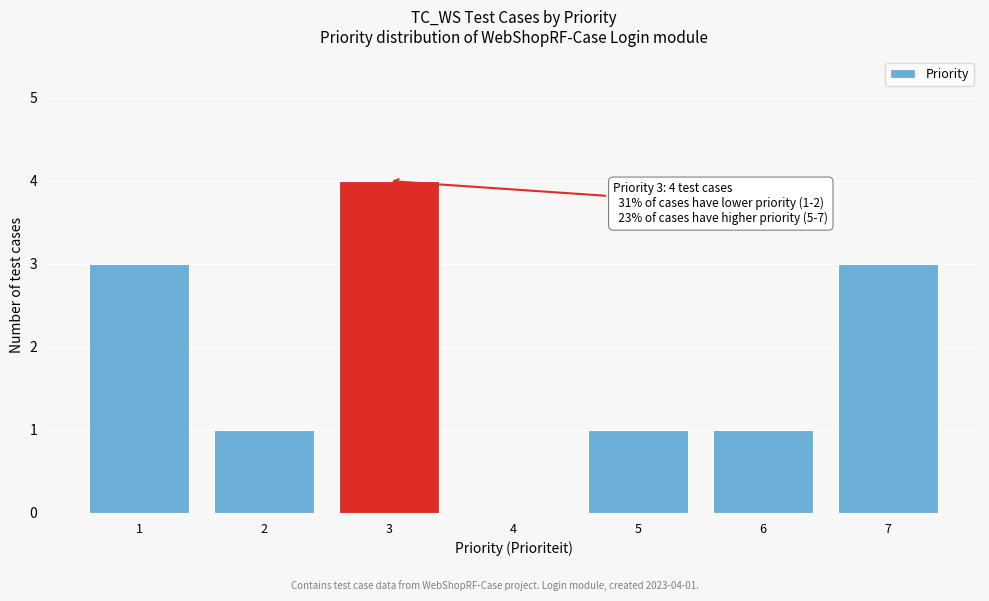

Reading right to left, transcribe all the data shown in this chart.

7=3	6=1	5=1	4=0	3=4	2=1	1=3